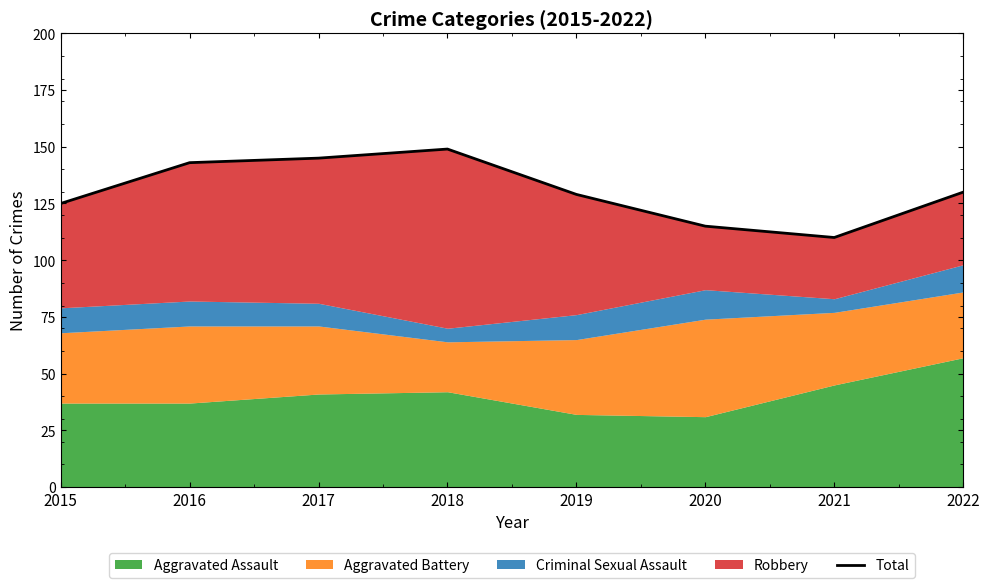

How many interior local valleys (lower than both neighbors) does the data have?

1